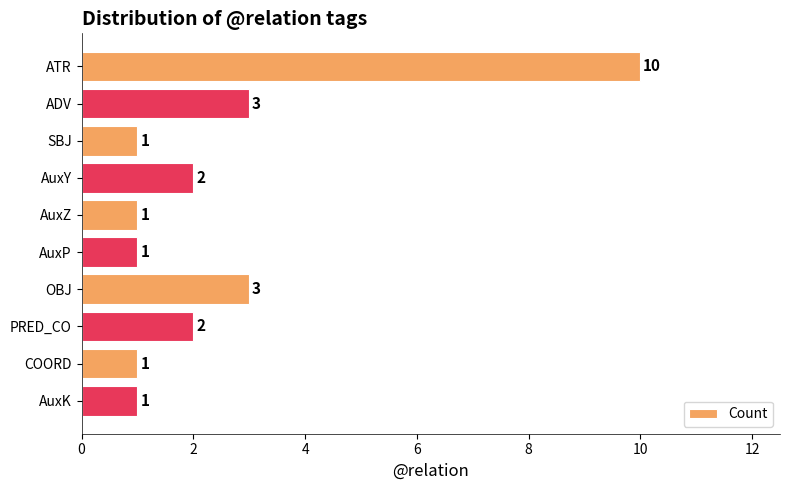

Reading top to bottom, extract all data points from this chart.

ATR=10	ADV=3	SBJ=1	AuxY=2	AuxZ=1	AuxP=1	OBJ=3	PRED_CO=2	COORD=1	AuxK=1